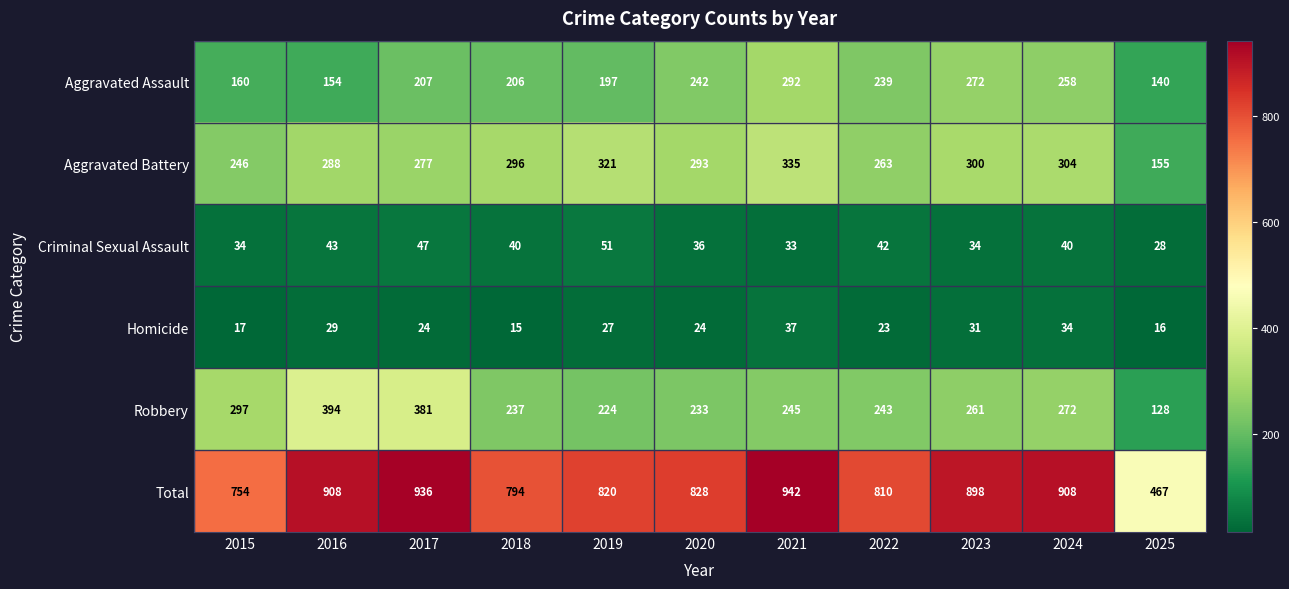

Between 2018 and 2023, which series saw the biggest shift?

Total